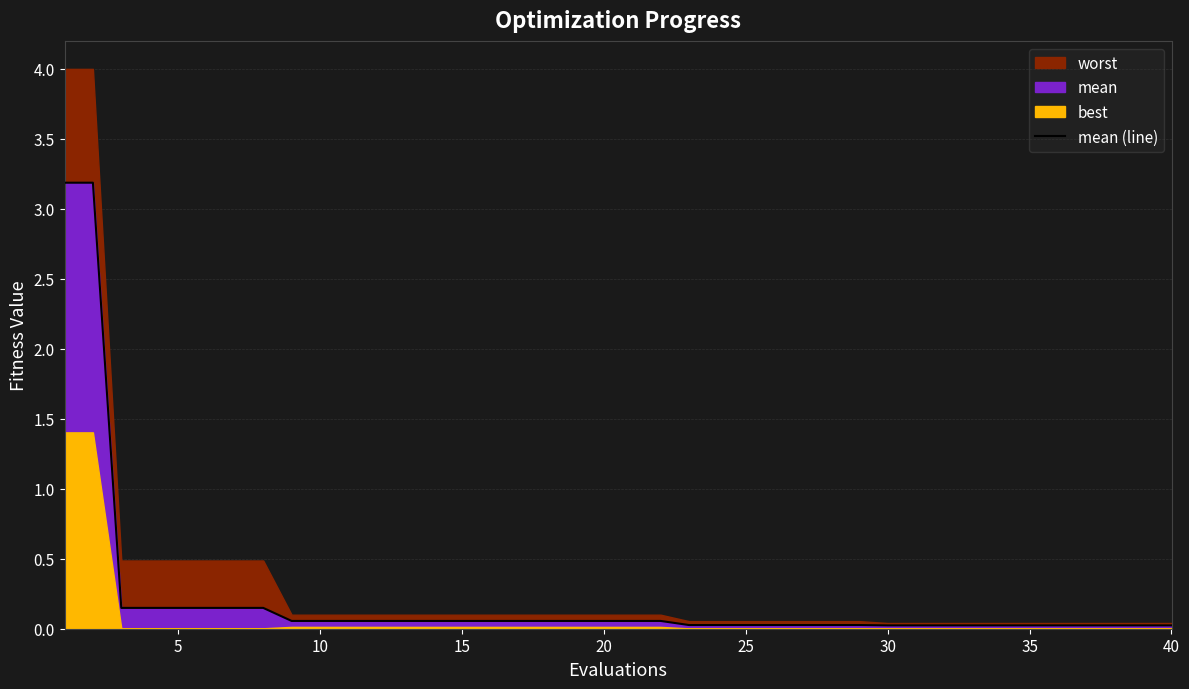

What is the highest value of the mean (line) series?

3.2